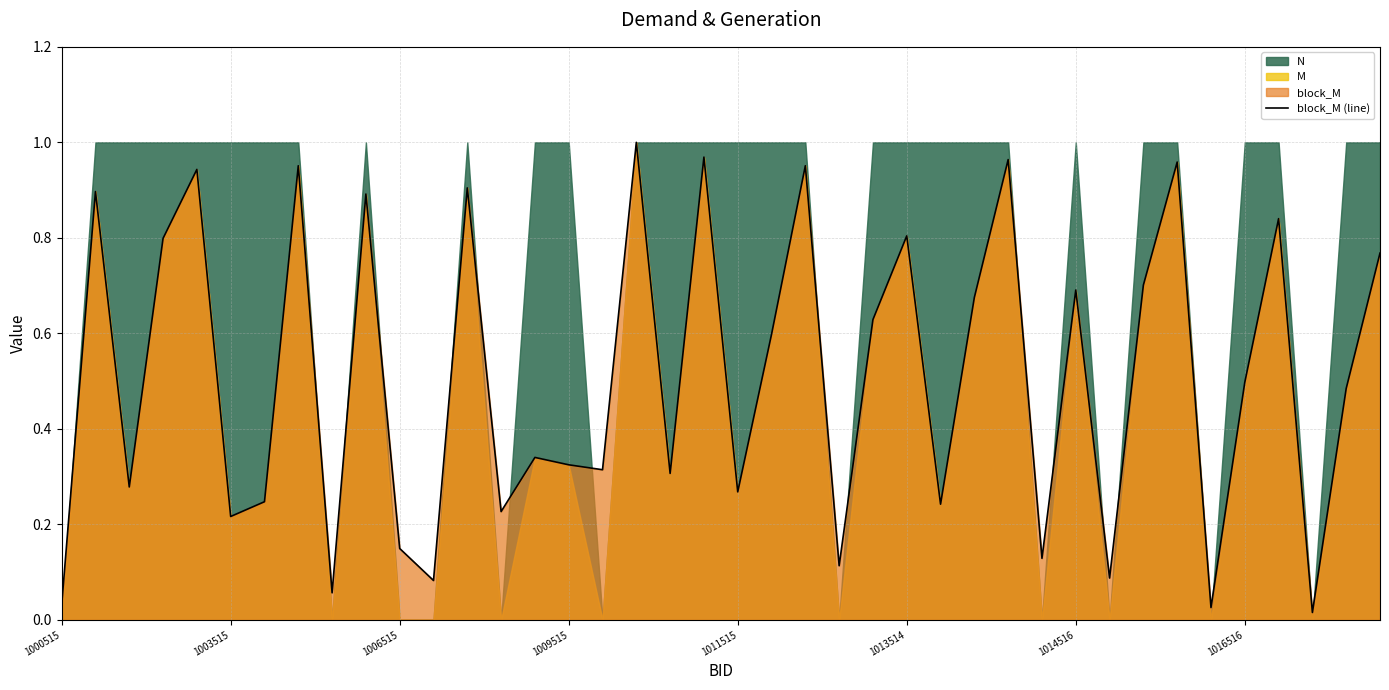

At which category does the chart reach its minimum across all series?

37